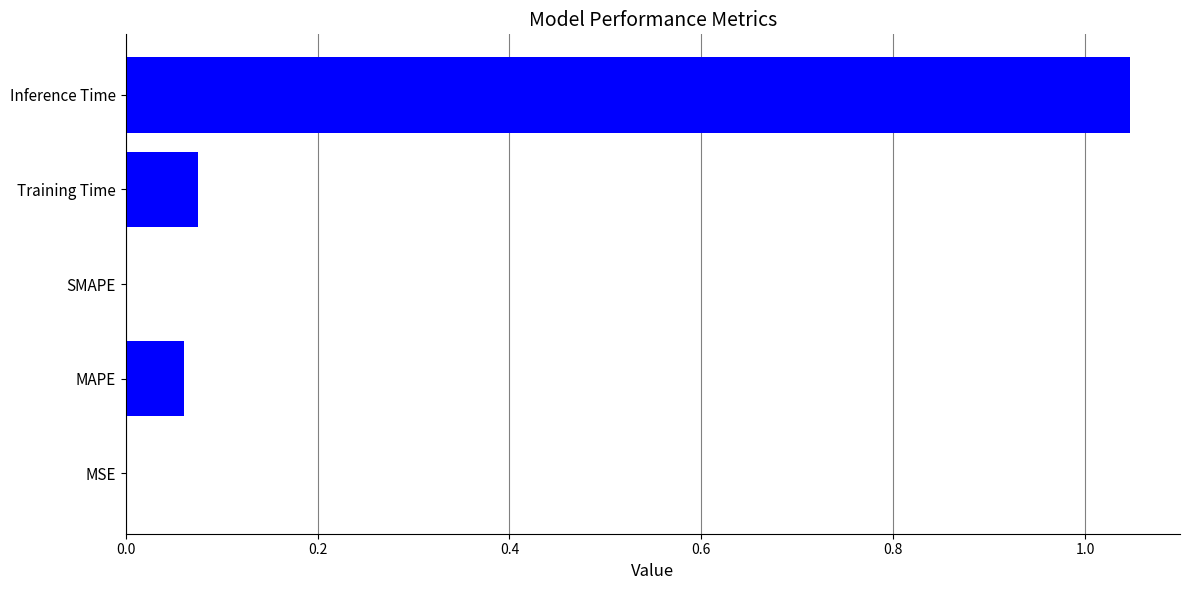

Are the bars grouped side by side (vs. stacked)?

No